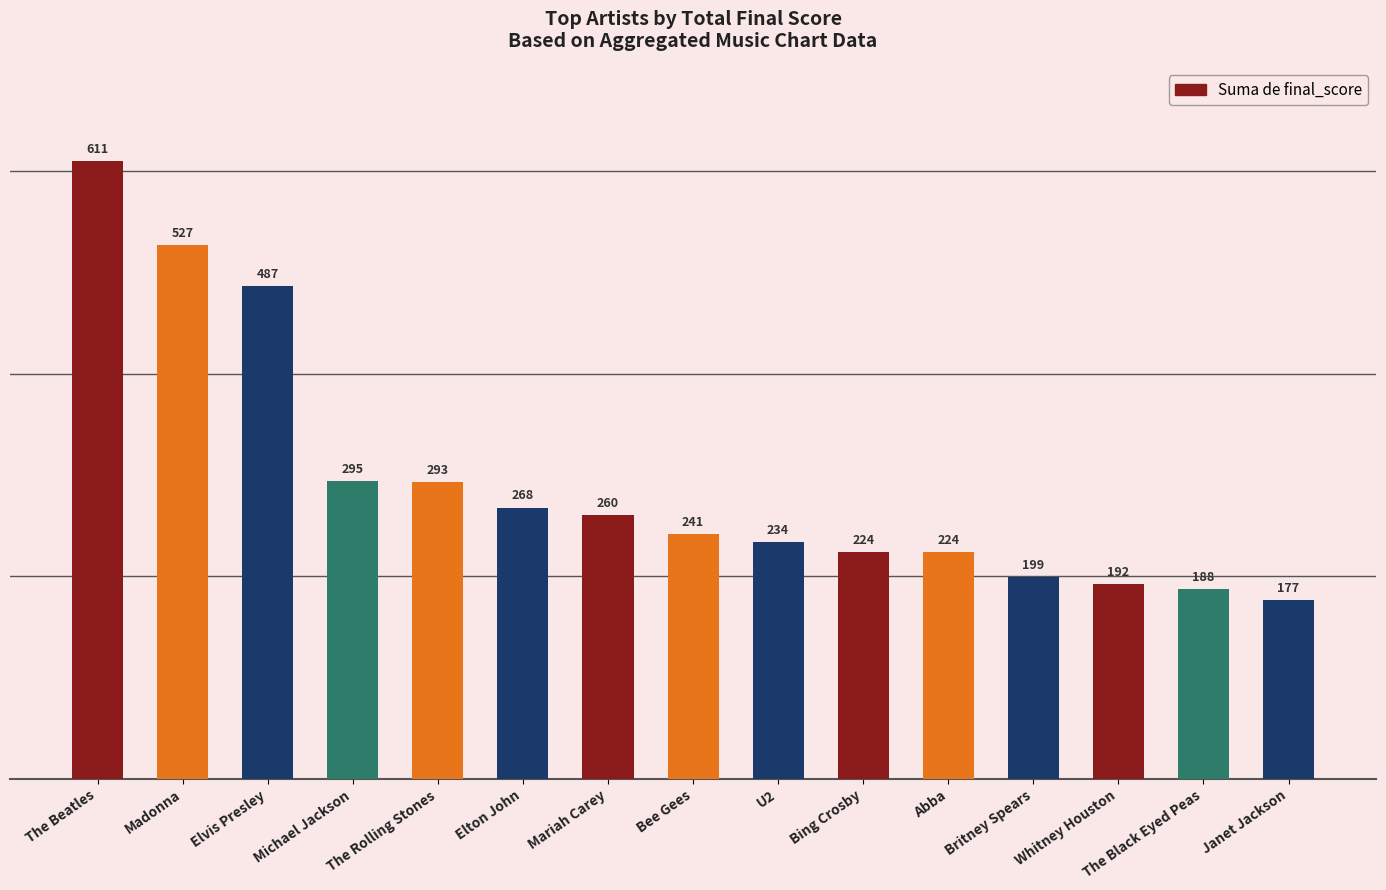

What is the sum of the values at Janet Jackson and Whitney Houston?

369.7